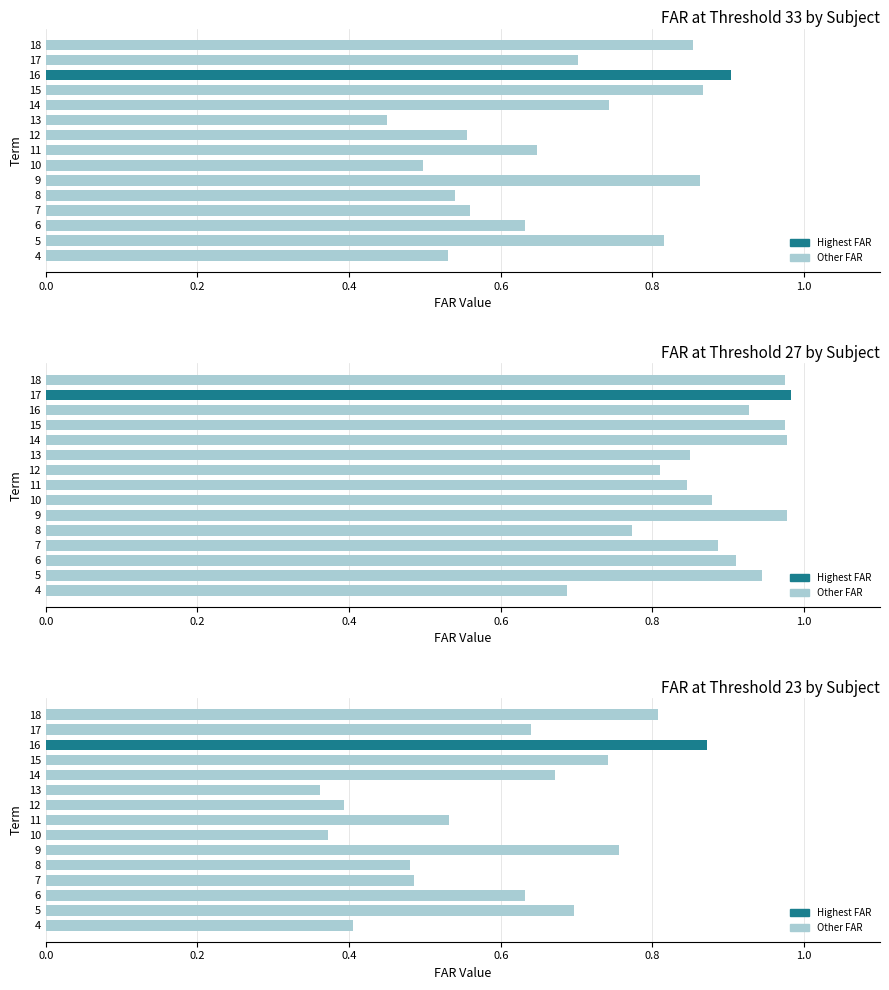

Rank the series at 11 from highest to lowest value.

FAR_27, FAR_33, FAR_23